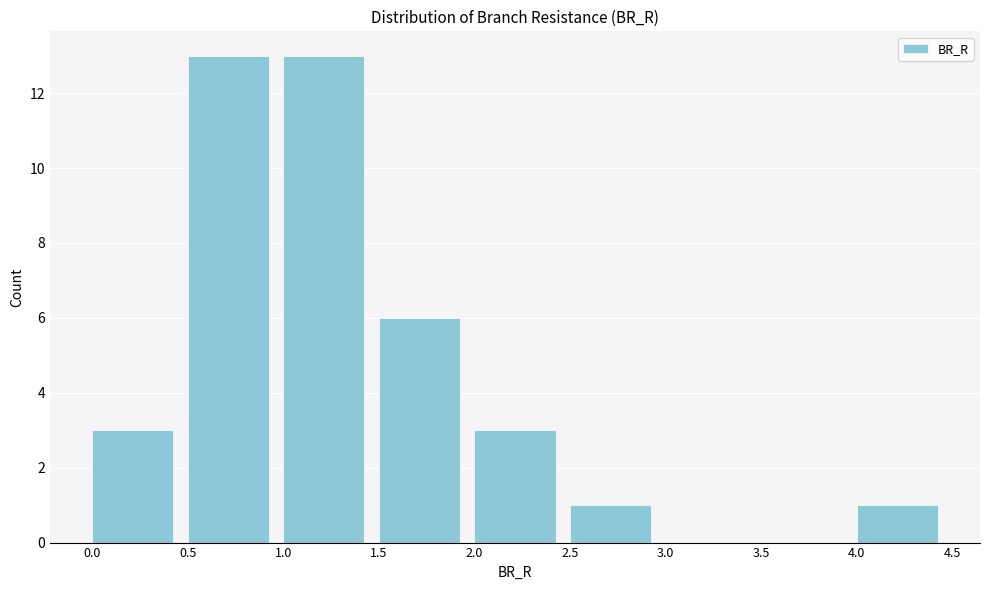

What is the height of the bar covering 0.0 to 0.5 on the x-axis? The values are not printed on the chart, so give them approximately, as read against the axis.

3